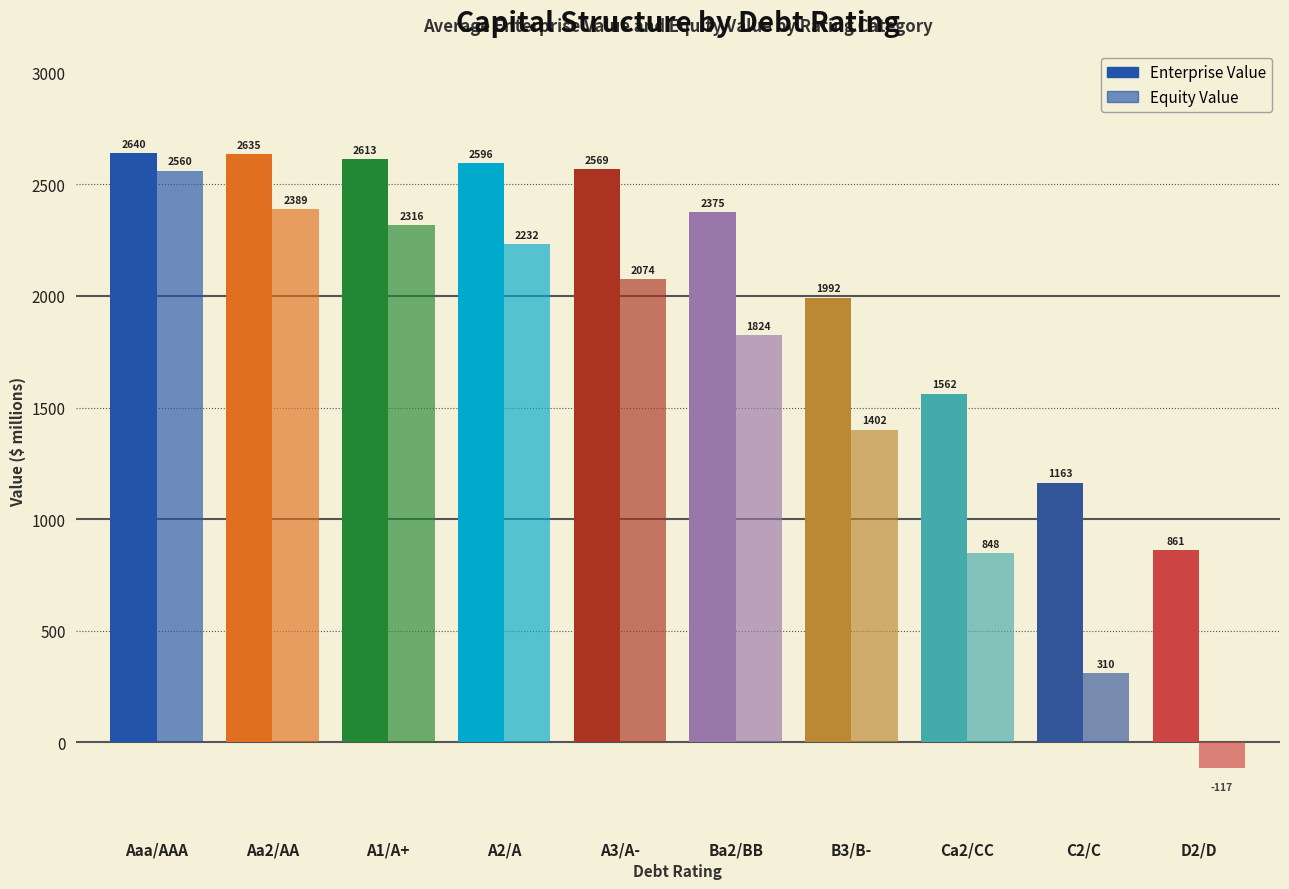

What is the difference between the Equity Value values at D2/D and B3/B-?

1518.5